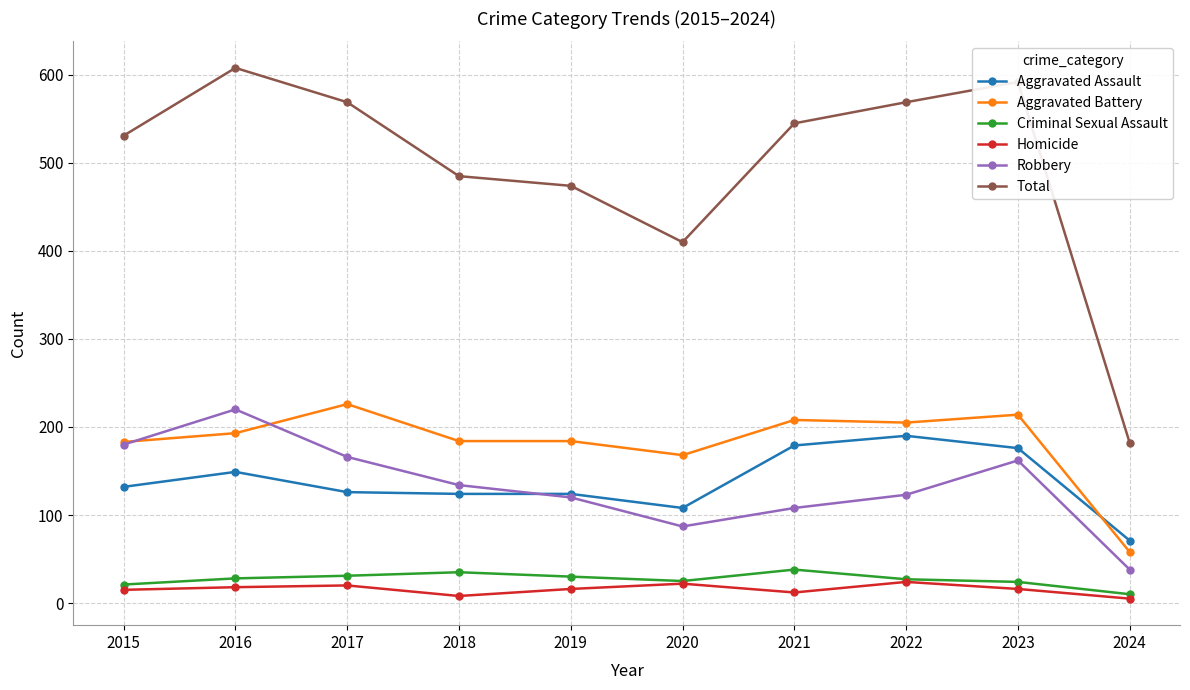

What is the minimum value for Aggravated Battery?

58